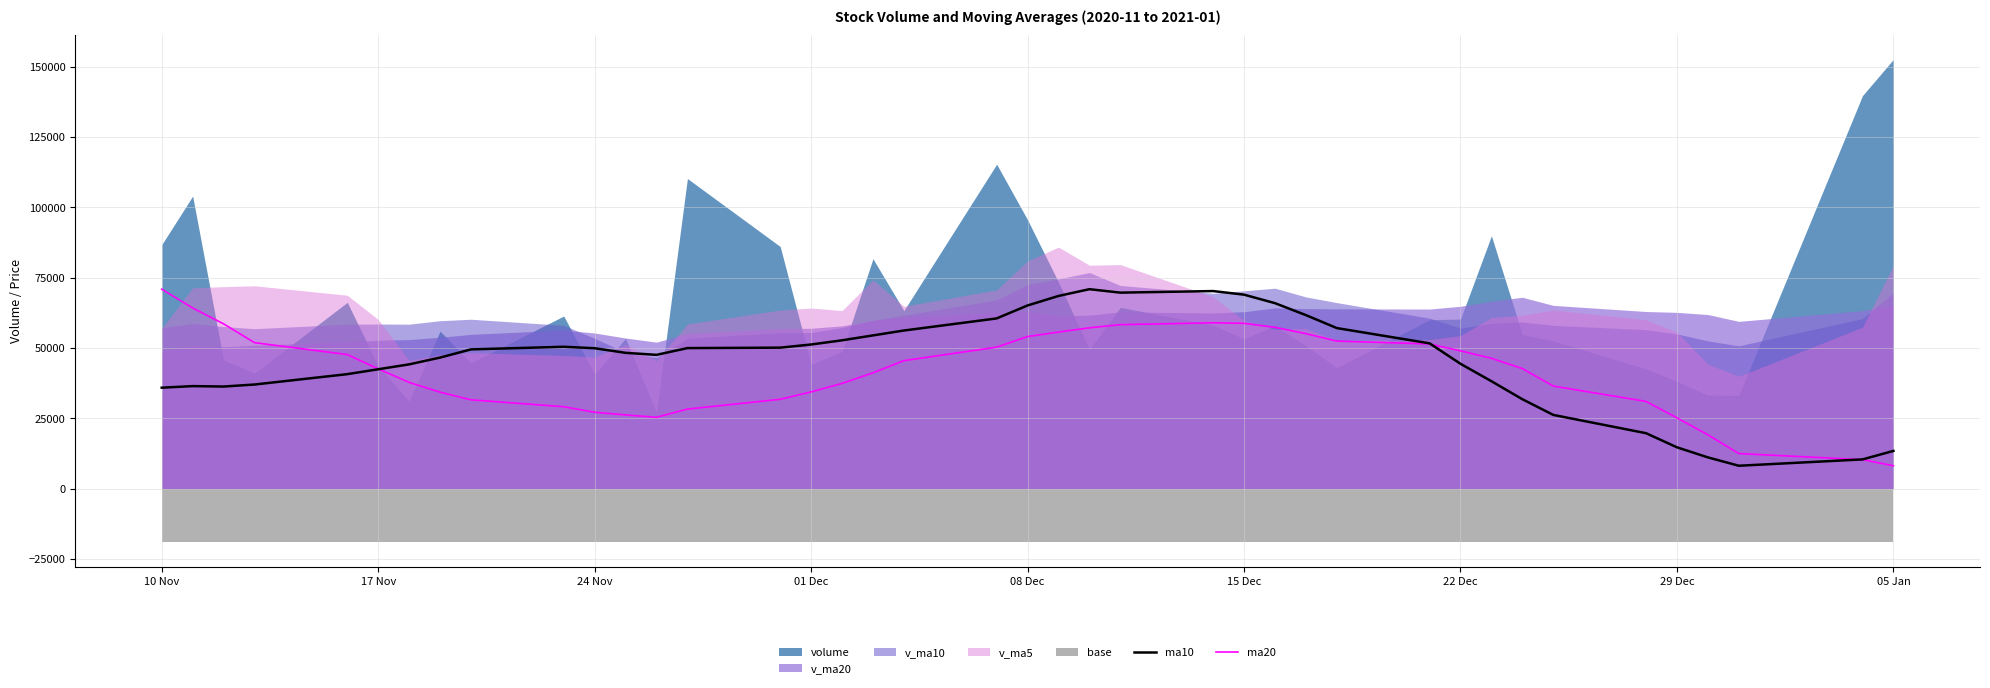

What is the maximum value for ma10?

70876.9